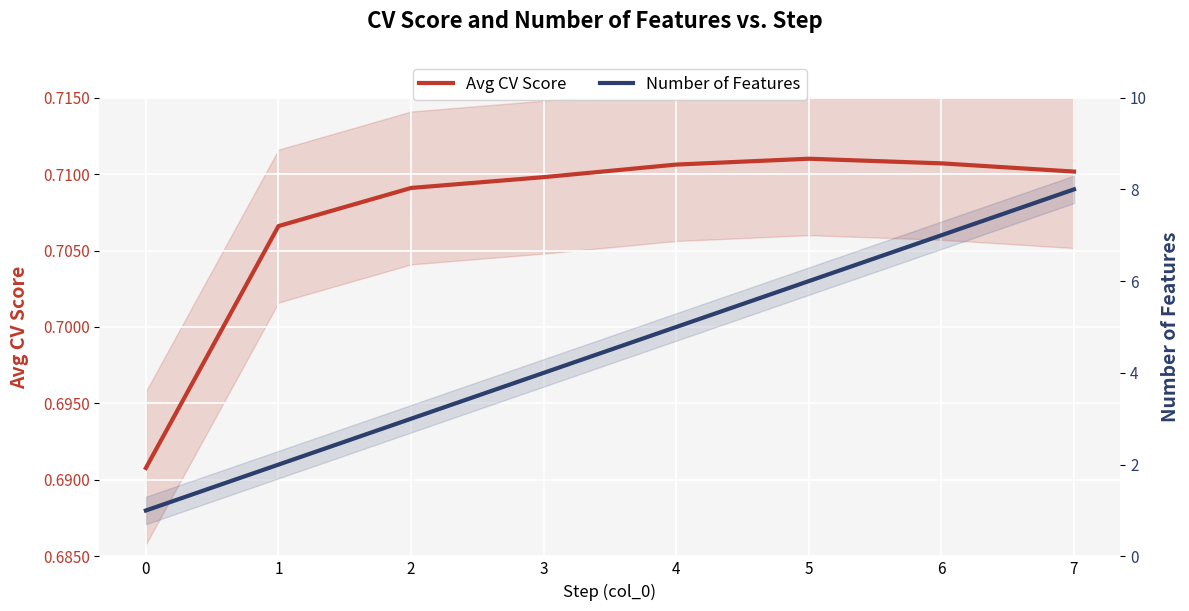

List the series in order of their overall mean, highest first.

Number of Features, Avg CV Score